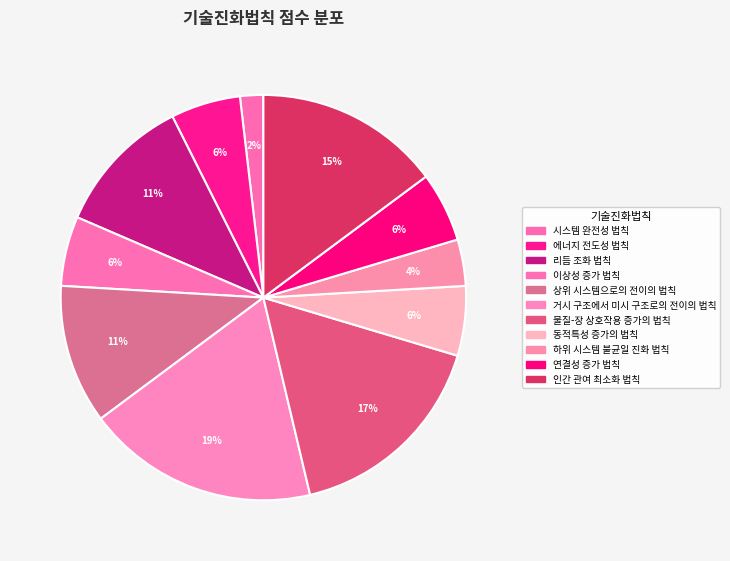

Is it true that 거시 구조에서 미시 구조로의 전이의 법칙 is 25% of the pie?

False